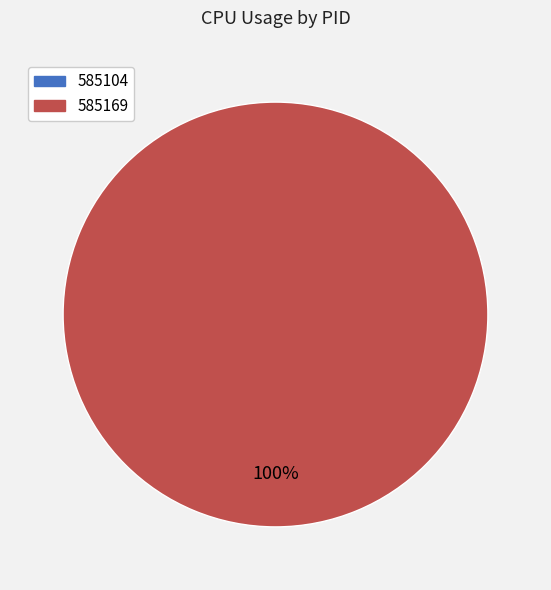

Is it true that 585169 is 86% of the pie?

False